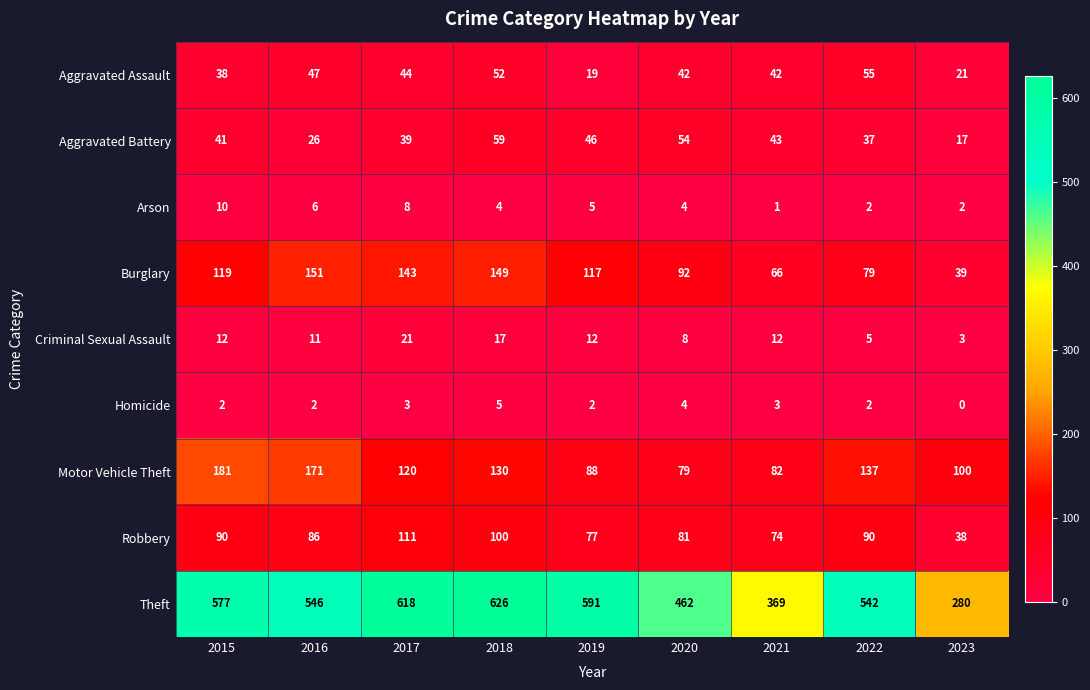

What is the approximate value of Theft at 2021?

369